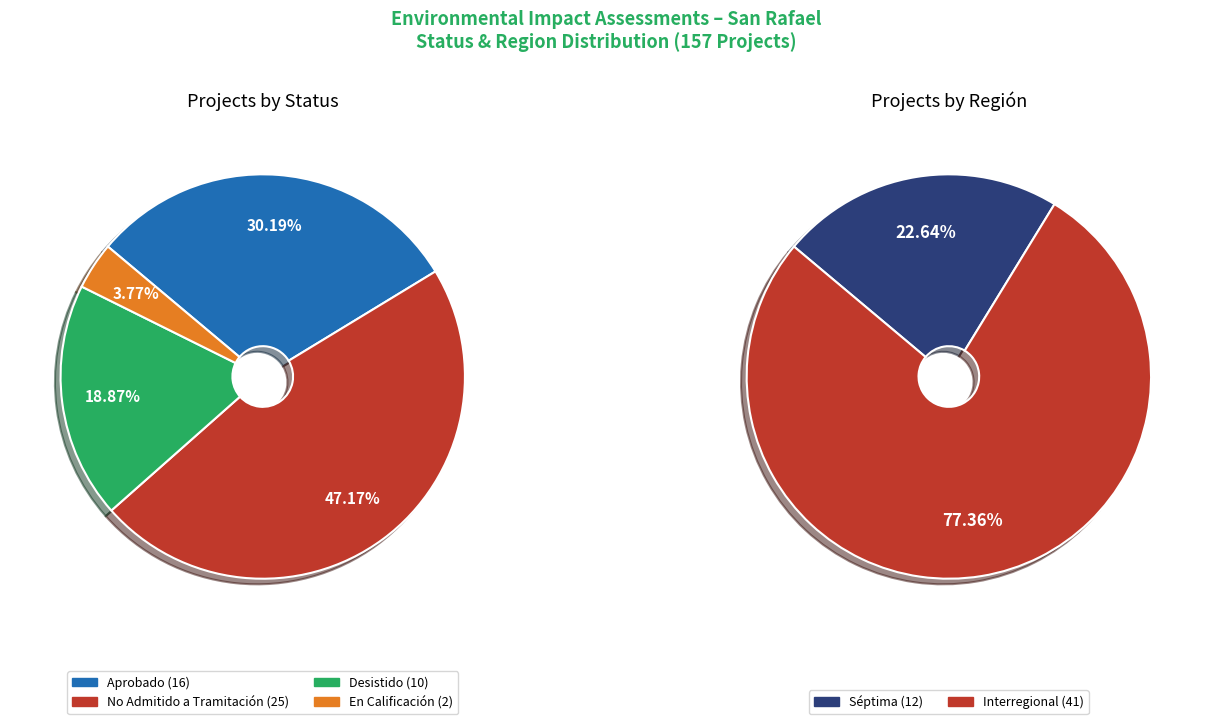

To the nearest percent, what is the combined percentage of Desistido and No Admitido a Tramitación?

66%